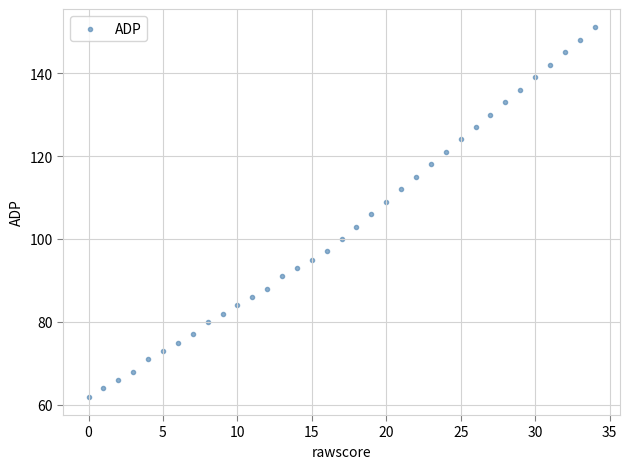

What is the range of Y values (max minus min)?

89